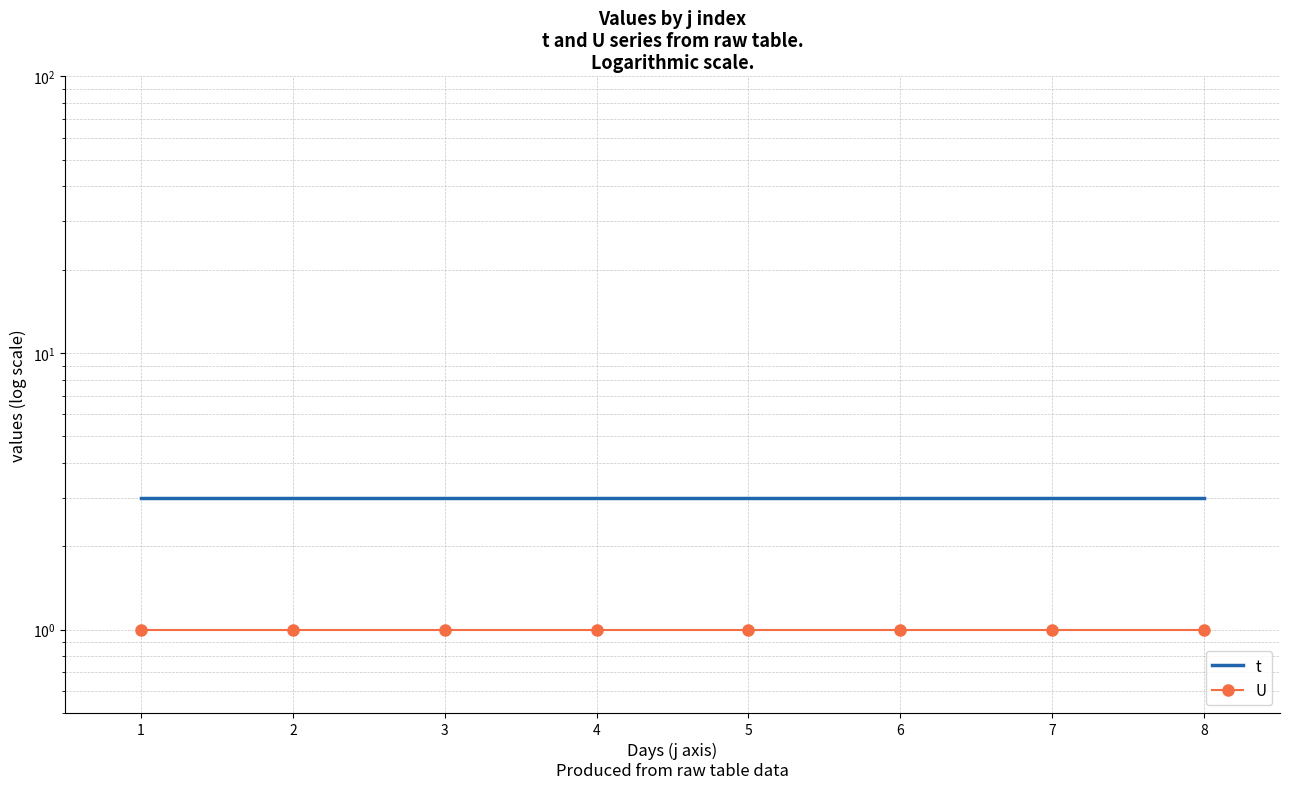

True or false: U and t cross at least once.

False